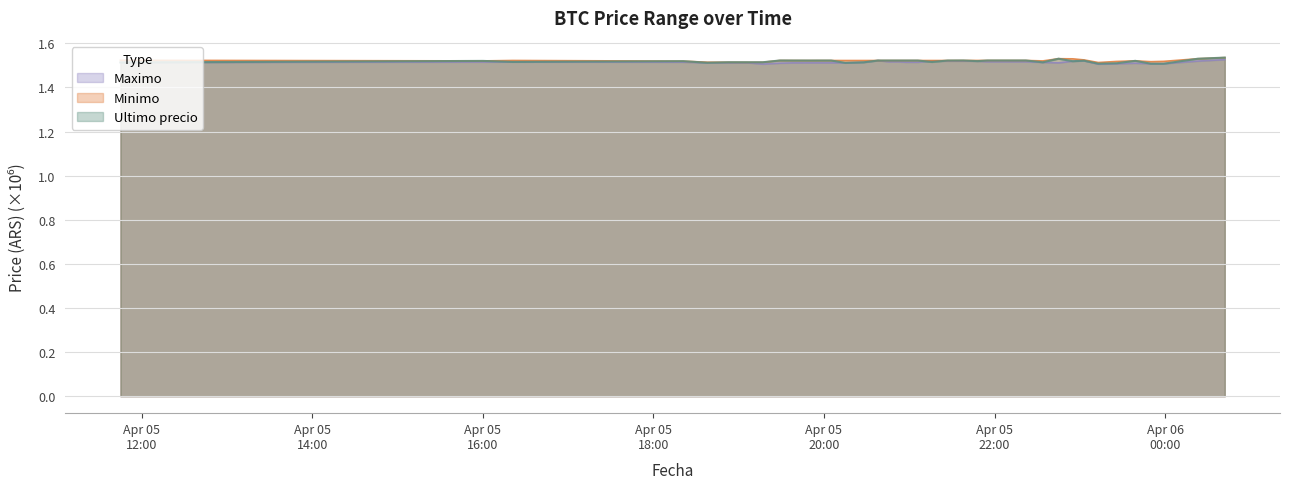

What is the highest value of the Ultimo precio series?

1.5